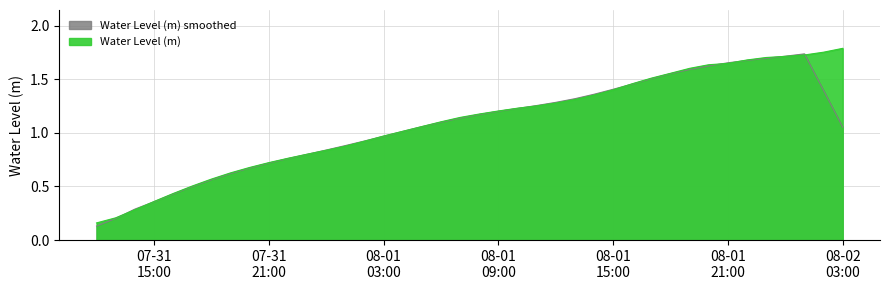

What is the value of the 6th point from the left?

0.5